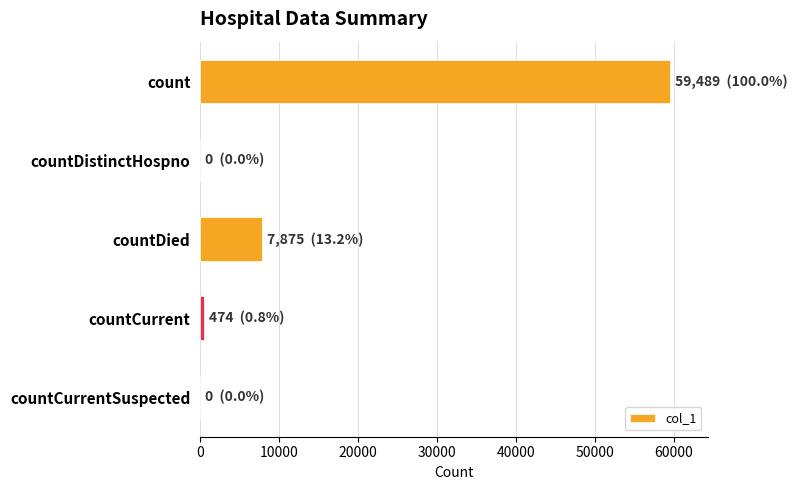

What value does the data have at countDied?

7875